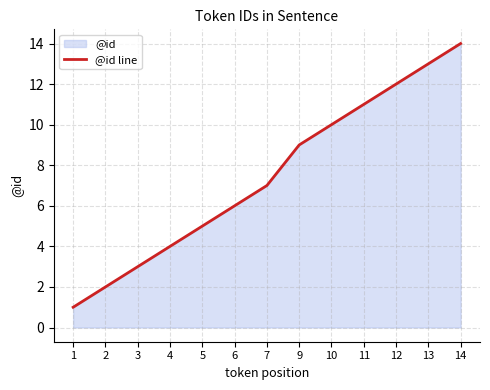

Rank the categories by value from lowest to highest.

1, 2, 3, 4, 5, 6, 7, 9, 10, 11, 12, 13, 14